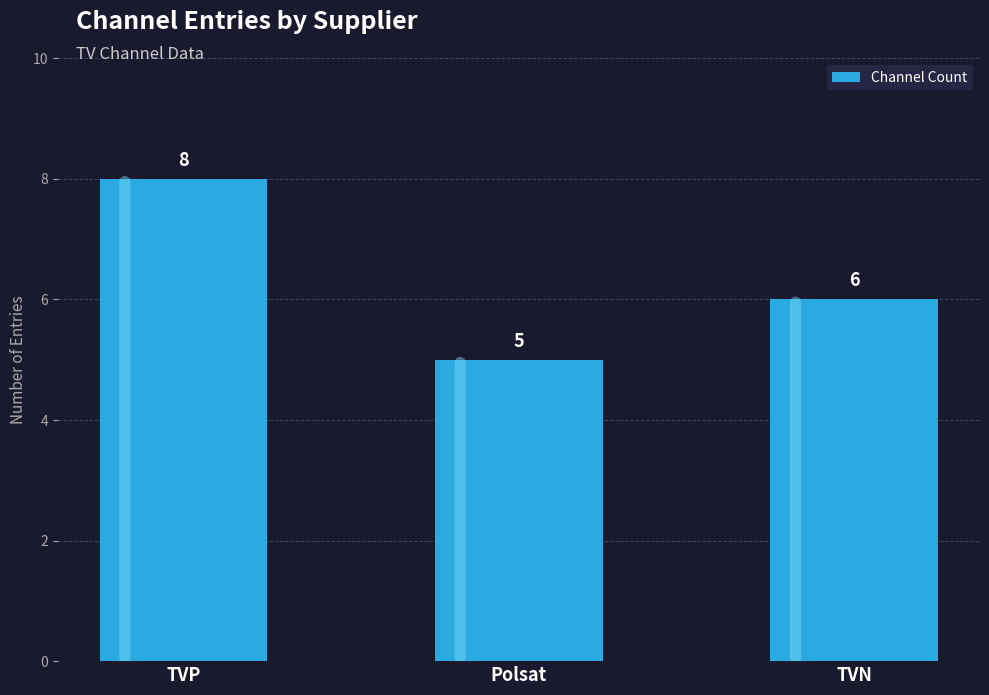

Are the bars horizontal?

No